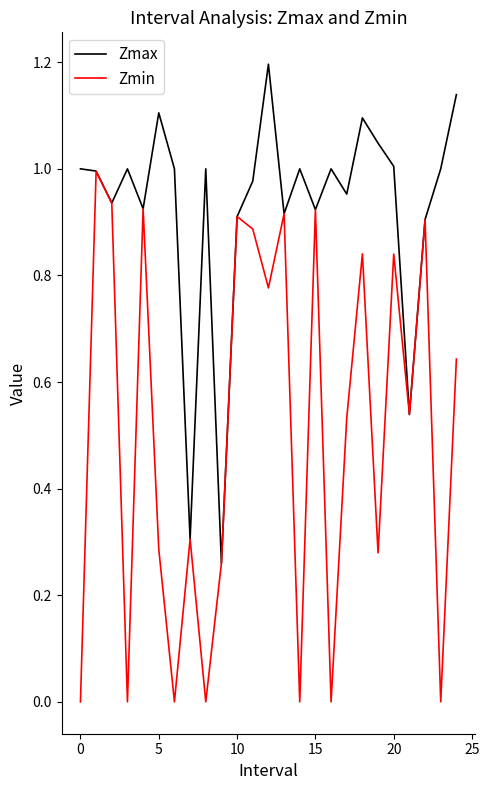

Which series has the widest spread of values?

Zmin